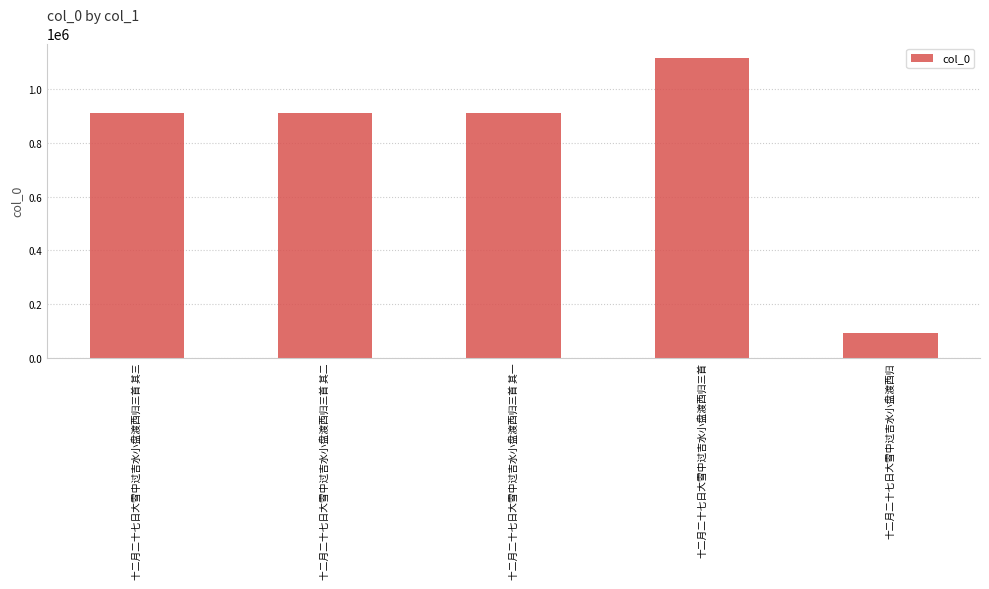

Which label corresponds to the smallest value in the chart?

十二月二十七日大雪中过吉水小盘渡西归